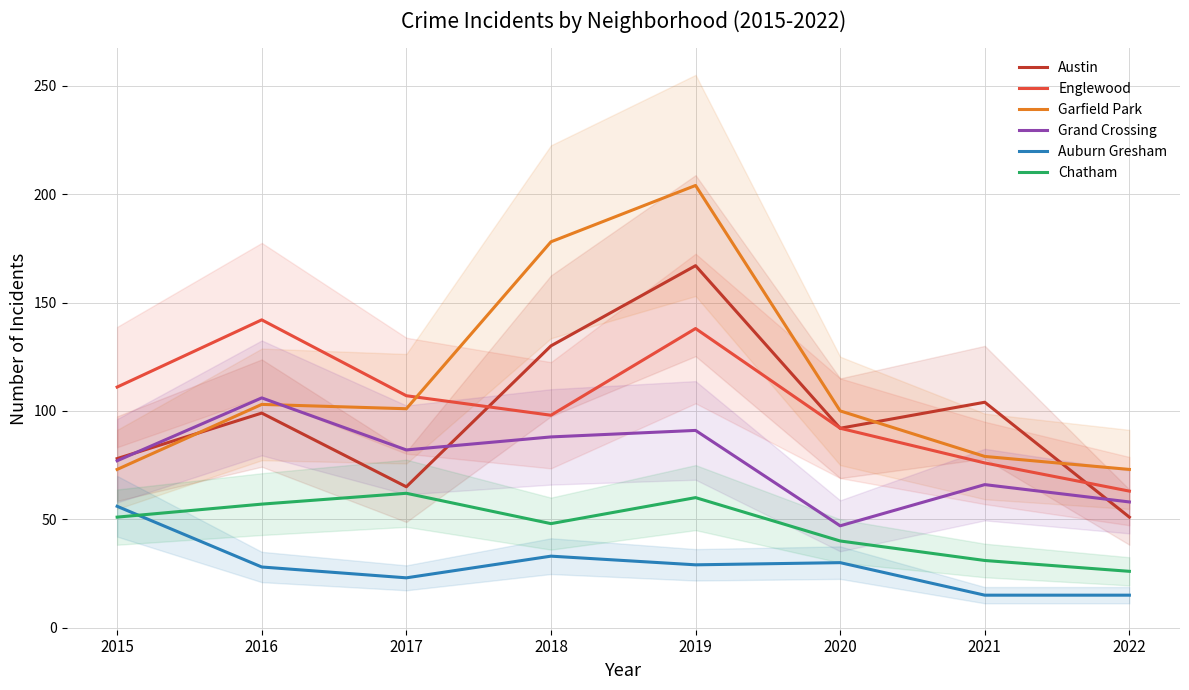

True or false: Englewood and Auburn Gresham intersect in this chart.

False